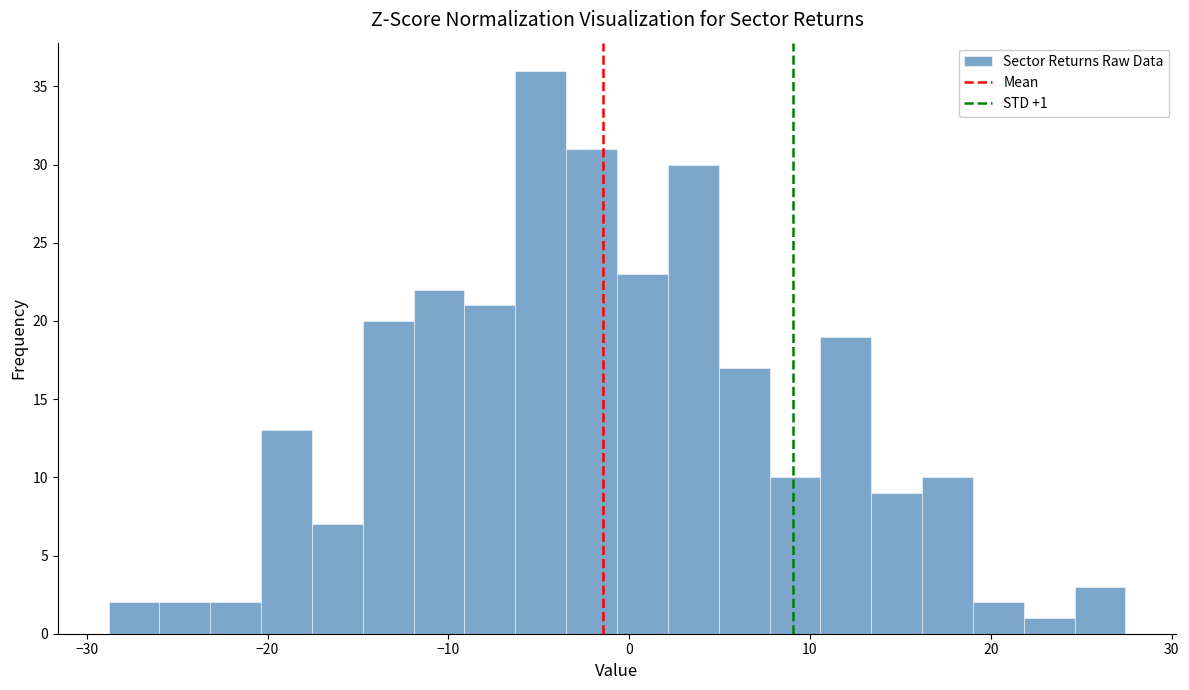

Around what value on the x-axis is the tallest bar? Give the approximate position of its centre, as read against the axis.

-5